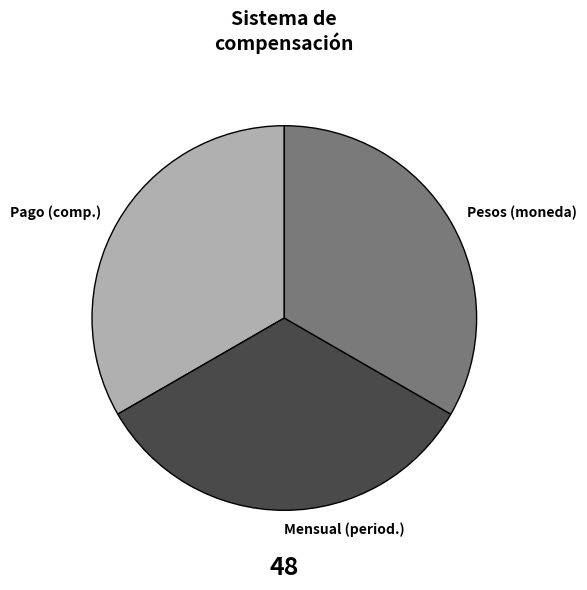

True or false: Pesos (moneda) accounts for 33% of the total.

True